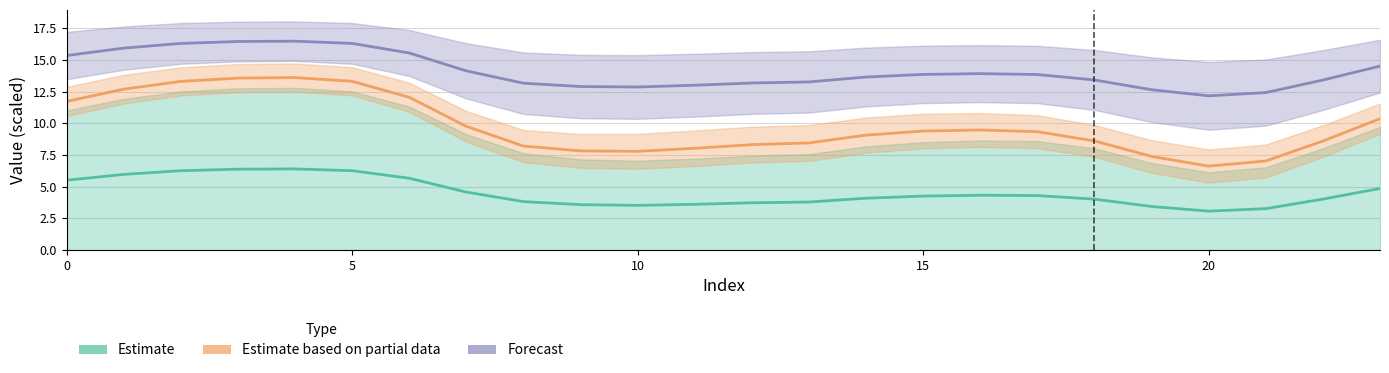

Where is Forecast nearest to the value 14?

16